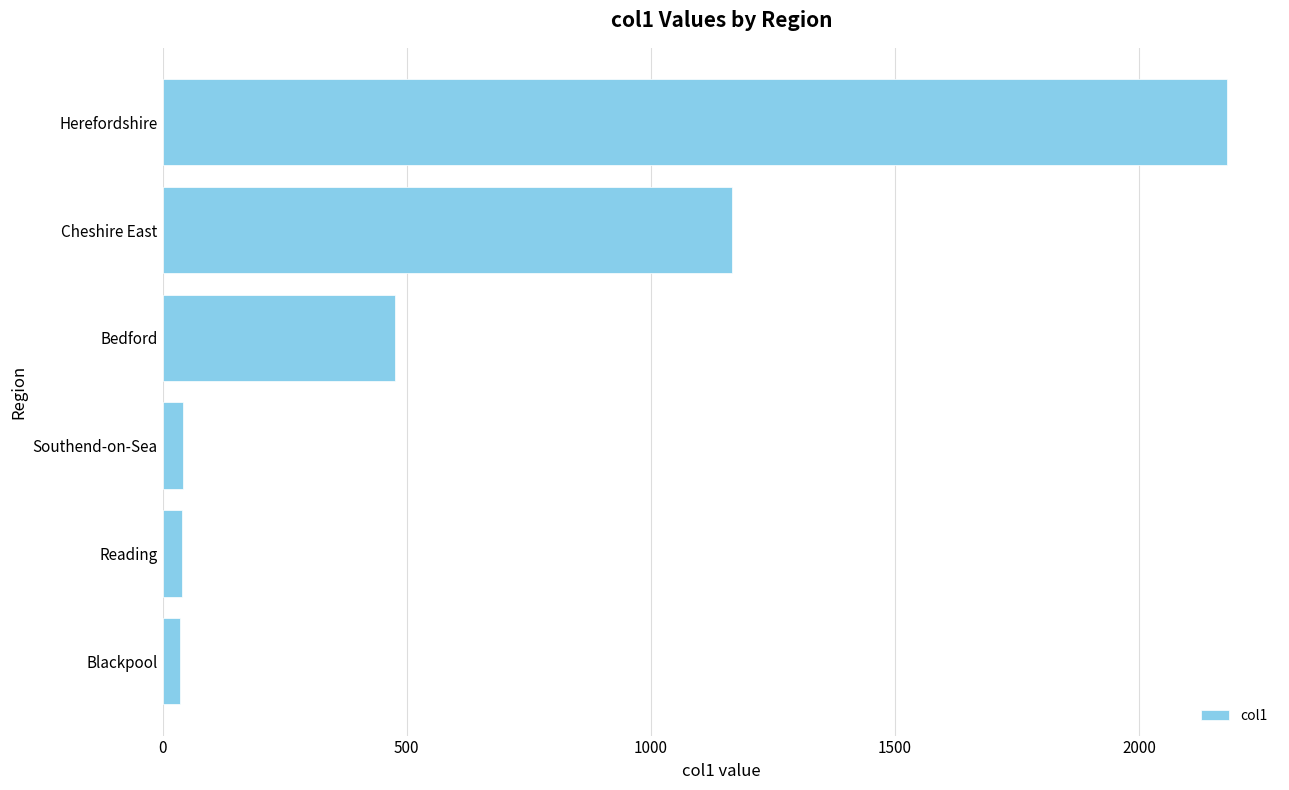

At which category does the chart reach its peak across all series?

Herefordshire